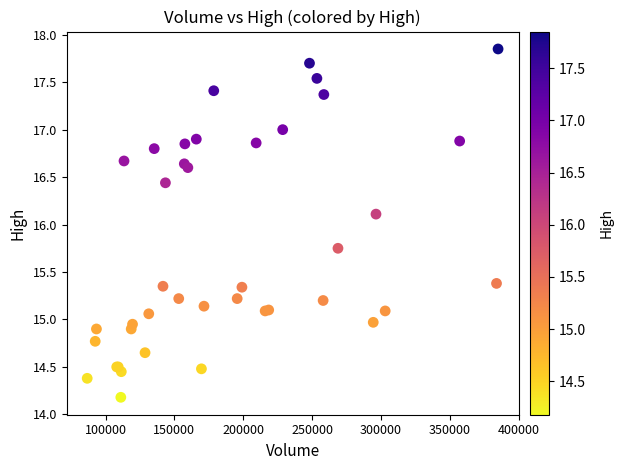

What Y value in the scatter plot is closest to 16?

16.1